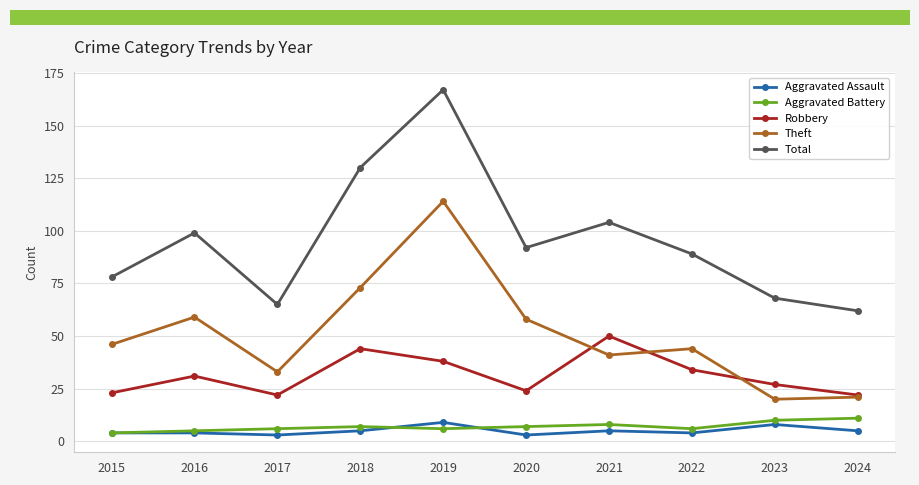

Reading left to right, extract all data points from this chart.

Aggravated Assault: 2015=4	2016=4	2017=3	2018=5	2019=9	2020=3	2021=5	2022=4	2023=8	2024=5
Aggravated Battery: 2015=4	2016=5	2017=6	2018=7	2019=6	2020=7	2021=8	2022=6	2023=10	2024=11
Robbery: 2015=23	2016=31	2017=22	2018=44	2019=38	2020=24	2021=50	2022=34	2023=27	2024=22
Theft: 2015=46	2016=59	2017=33	2018=73	2019=114	2020=58	2021=41	2022=44	2023=20	2024=21
Total: 2015=78	2016=99	2017=65	2018=130	2019=167	2020=92	2021=104	2022=89	2023=68	2024=62